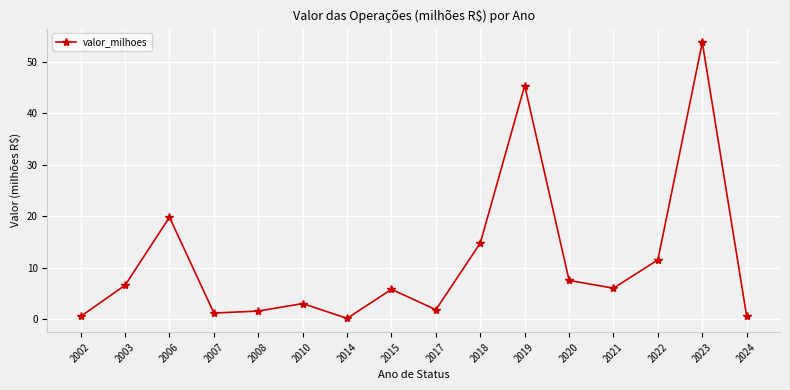

What is the minimum value shown in the chart?

0.1